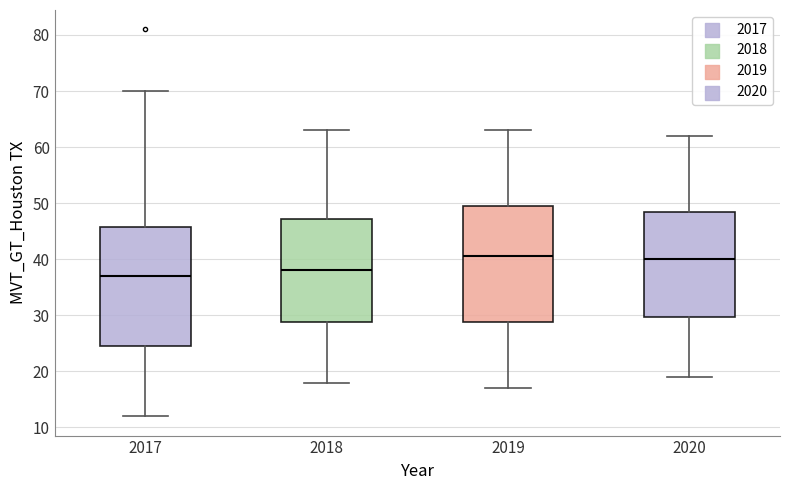

Reading left to right, transcribe this box plot: for each box, give where its median line is, the range the box spans, and where its two whiskers end, as read against the y-axis. The values are not printed on the chart, so give them approximately, as read against the axis.

2017: median 37, box 25 to 46, whiskers 12 to 70
2018: median 38, box 29 to 47, whiskers 18 to 63
2019: median 41, box 29 to 50, whiskers 17 to 63
2020: median 40, box 30 to 49, whiskers 19 to 62